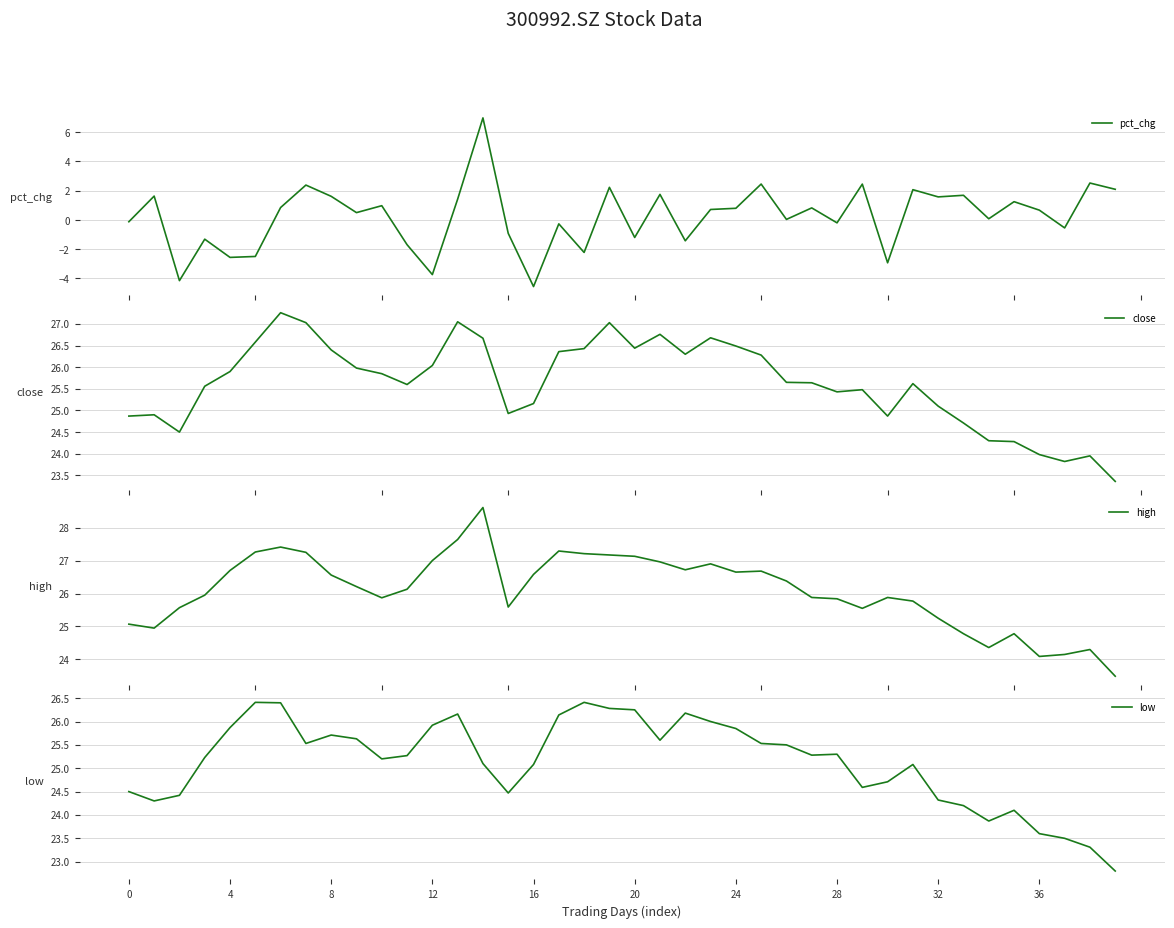

What is the maximum value for pct_chg?

7.0